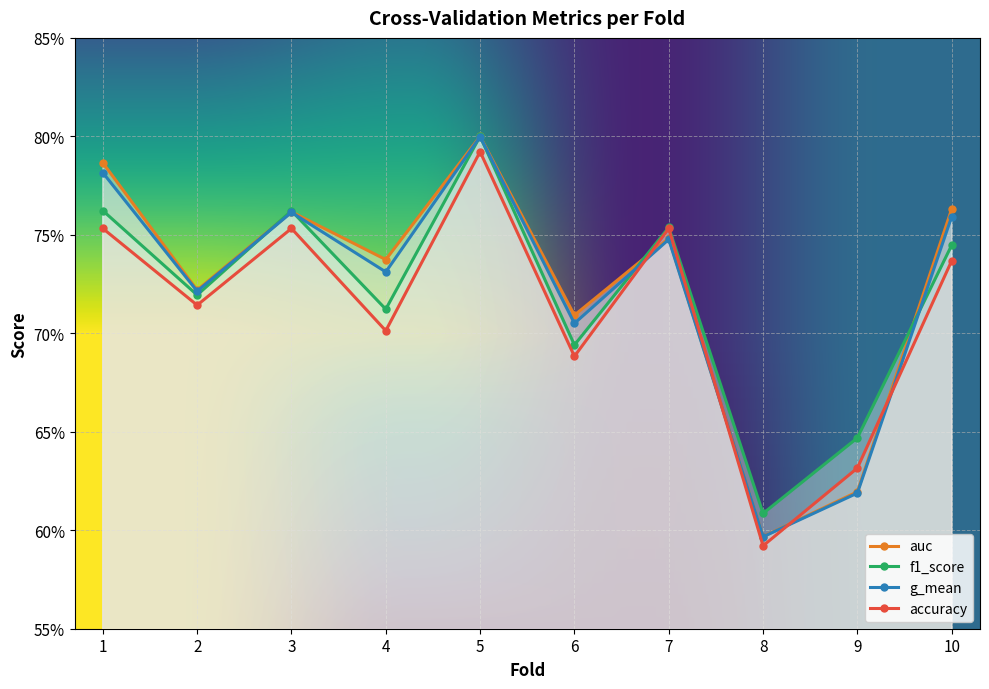

Which series has the largest total across all categories?

auc